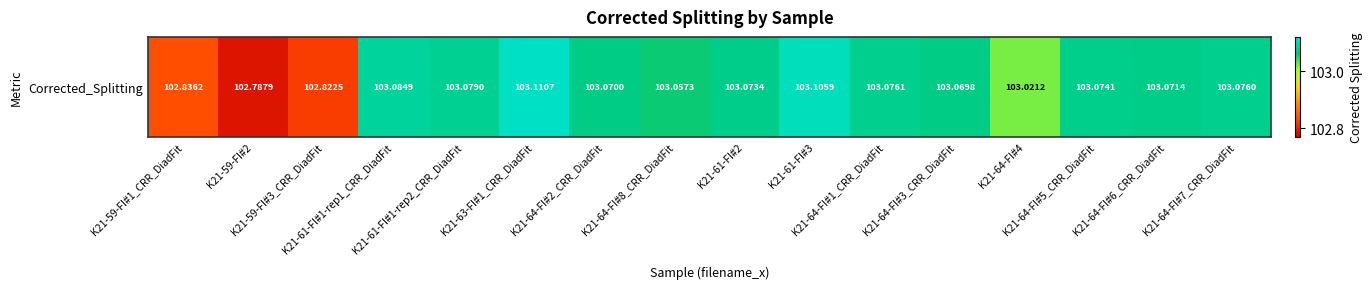

Reading left to right, extract all data points from this chart.

K21-59-FI#1_CRR_DiadFit=102.8	K21-59-FI#2=102.8	K21-59-FI#3_CRR_DiadFit=102.8	K21-61-FI#1-rep1_CRR_DiadFit=103.1	K21-61-FI#1-rep2_CRR_DiadFit=103.1	K21-63-FI#1_CRR_DiadFit=103.1	K21-64-FI#2_CRR_DiadFit=103.1	K21-64-FI#8_CRR_DiadFit=103.1	K21-61-FI#2=103.1	K21-61-FI#3=103.1	K21-64-FI#1_CRR_DiadFit=103.1	K21-64-FI#3_CRR_DiadFit=103.1	K21-64-FI#4=103.0	K21-64-FI#5_CRR_DiadFit=103.1	K21-64-FI#6_CRR_DiadFit=103.1	K21-64-FI#7_CRR_DiadFit=103.1